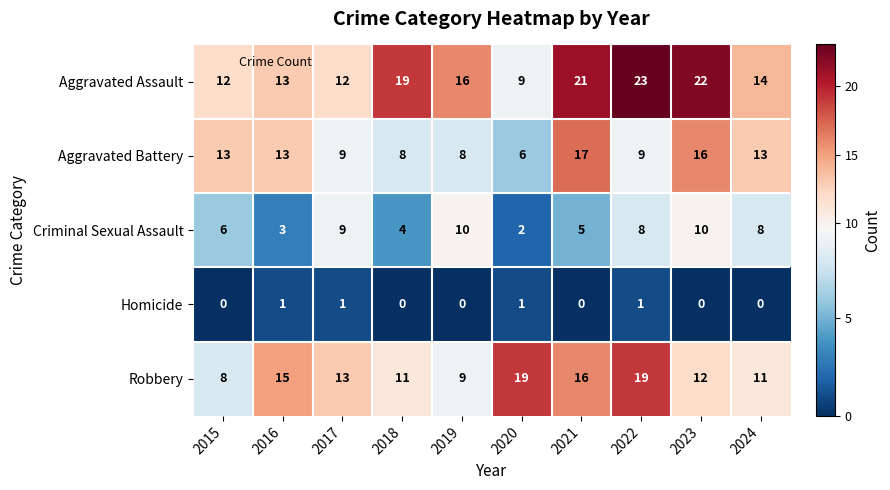

Is it true that Aggravated Assault equals 13 at 2020?

False